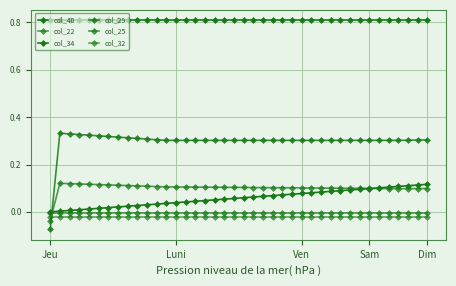

True or false: col_29 and col_34 intersect in this chart.

False